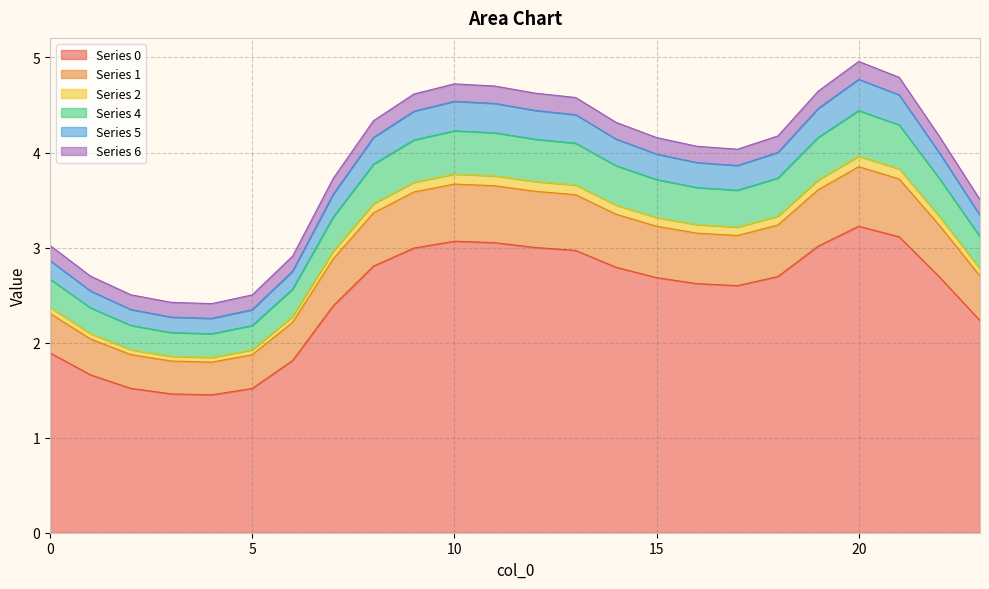

At which category does the chart reach its peak across all series?

20